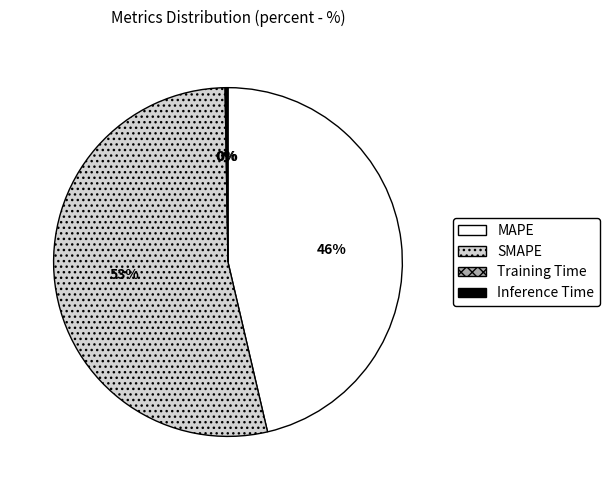

The MAPE slice represents 46% of the pie. True or false?

True